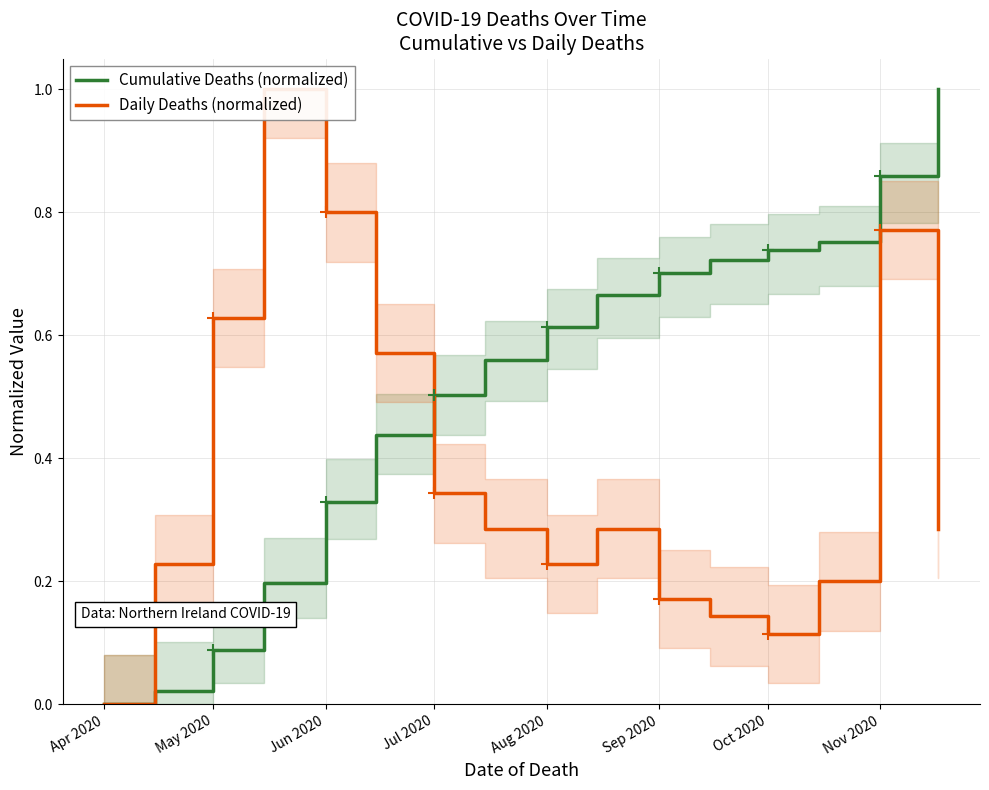

How many lines are shown in the chart?

2